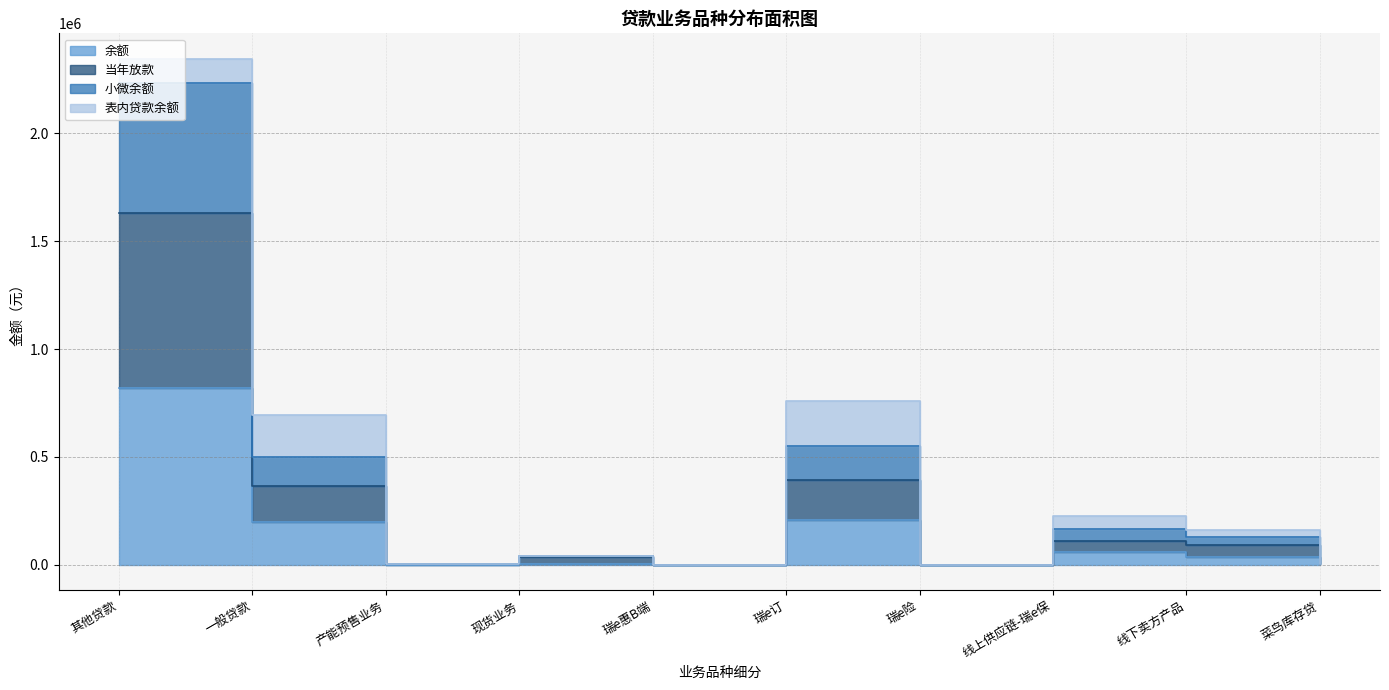

What is the total value across all series at 瑞e订?

1910726